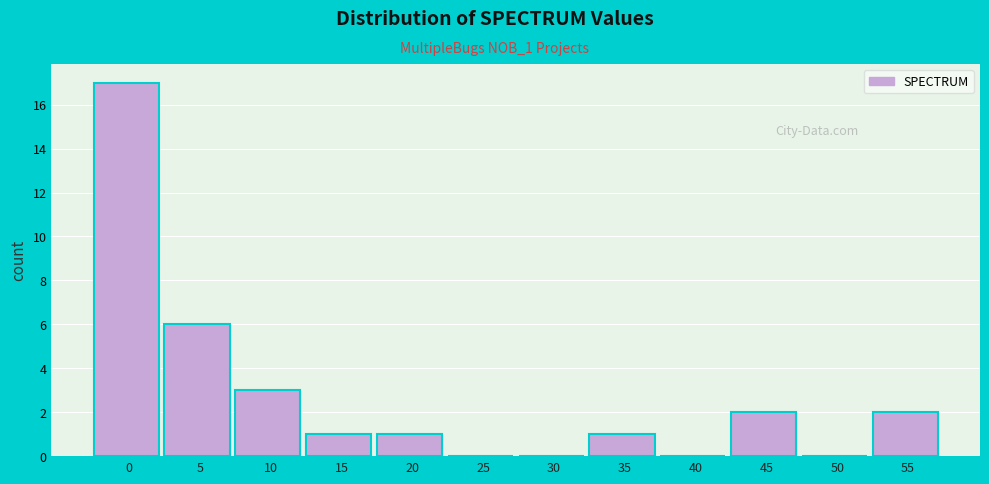

Where is the data nearest to the value 8?

5